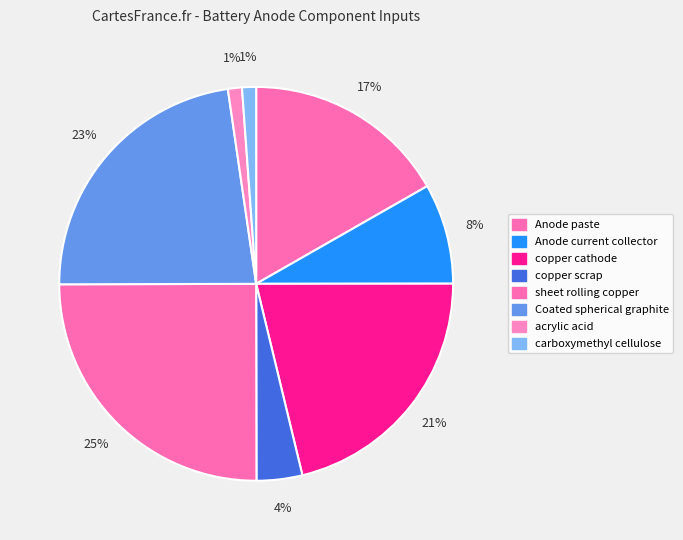

Count the number of slices in the pie.

8